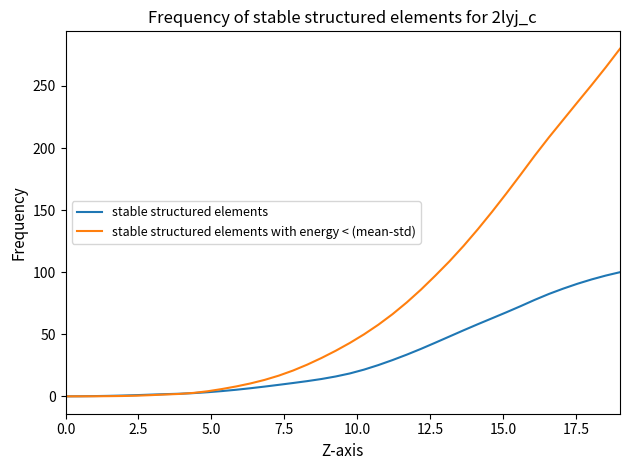

List the series in order of their overall mean, lowest first.

stable structured elements, stable structured elements with energy < (mean-std)